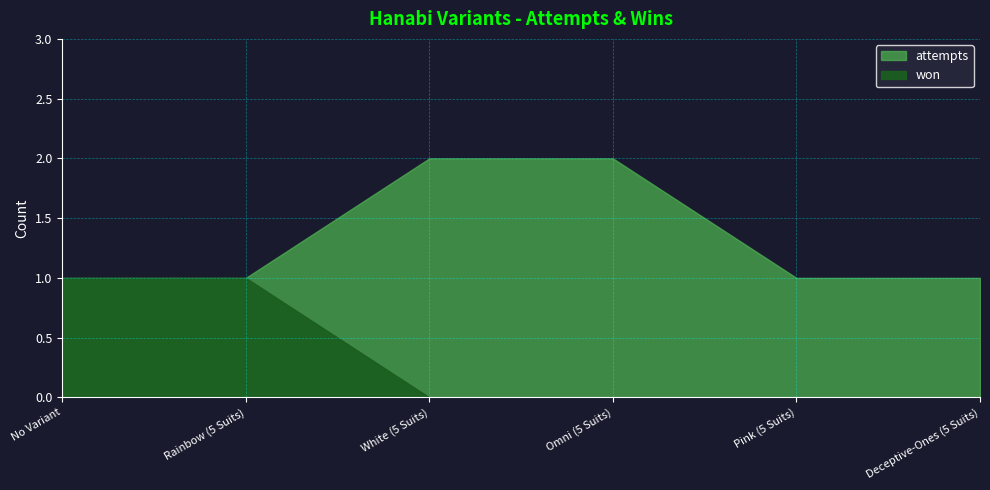

Rank the series by their average value, from highest to lowest.

attempts, won